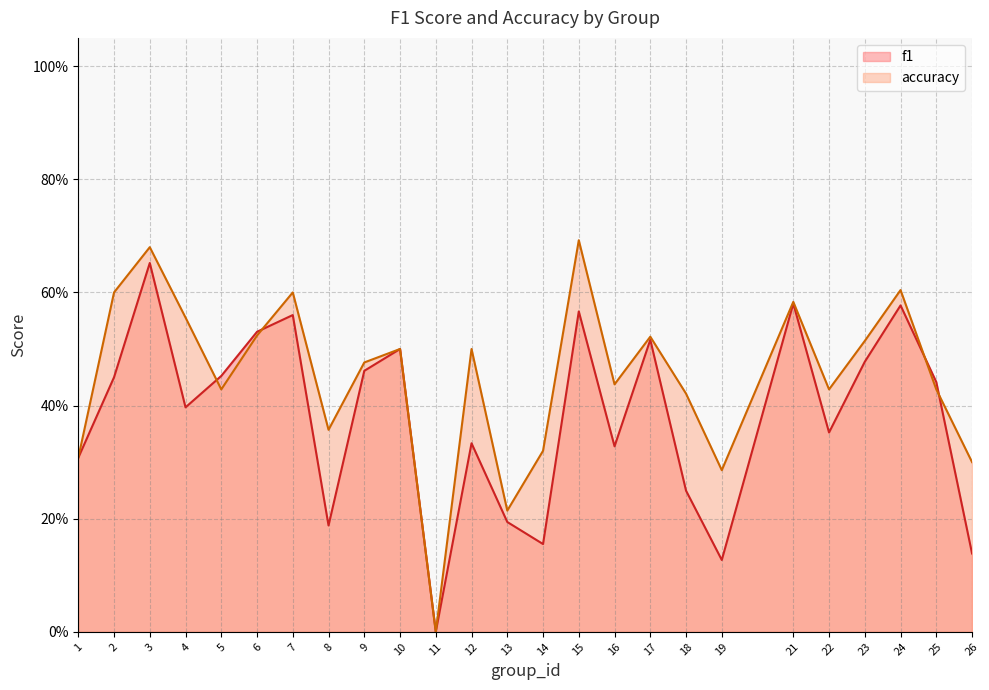

Which series has the largest total across all categories?

accuracy